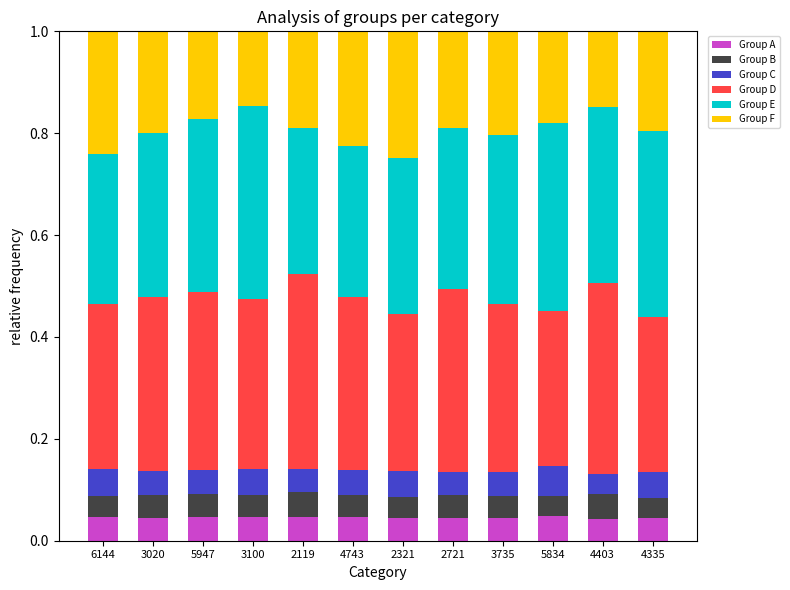

How many categories are shown in the chart?

12